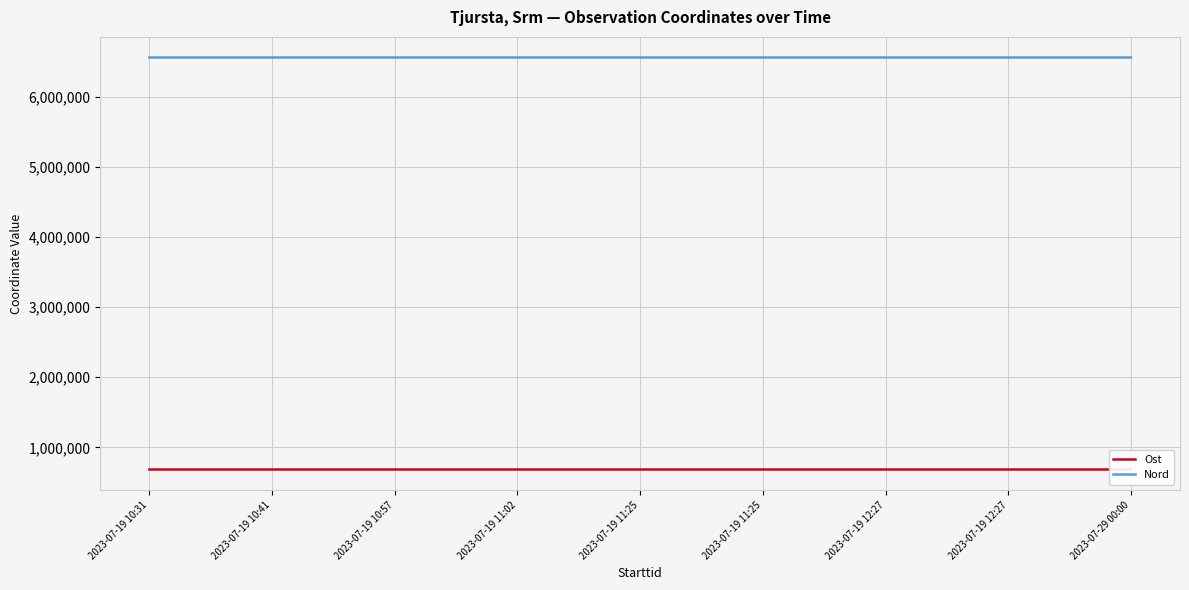

Reading left to right, transcribe all the data shown in this chart.

Ost: 2023-07-19 10:31=683512.6	2023-07-19 10:41=683513.7	2023-07-19 10:57=683518.8	2023-07-19 11:02=683527.6	2023-07-19 11:25=683529.9	2023-07-19 11:25=683529.9	2023-07-19 12:27=683574.0	2023-07-19 12:27=683574.0	2023-07-29 00:00=683503.9
Nord: 2023-07-19 10:31=6559851.7	2023-07-19 10:41=6559925.7	2023-07-19 10:57=6559937.8	2023-07-19 11:02=6559936.2	2023-07-19 11:25=6559932.2	2023-07-19 11:25=6559932.2	2023-07-19 12:27=6559924.5	2023-07-19 12:27=6559924.5	2023-07-29 00:00=6559925.8